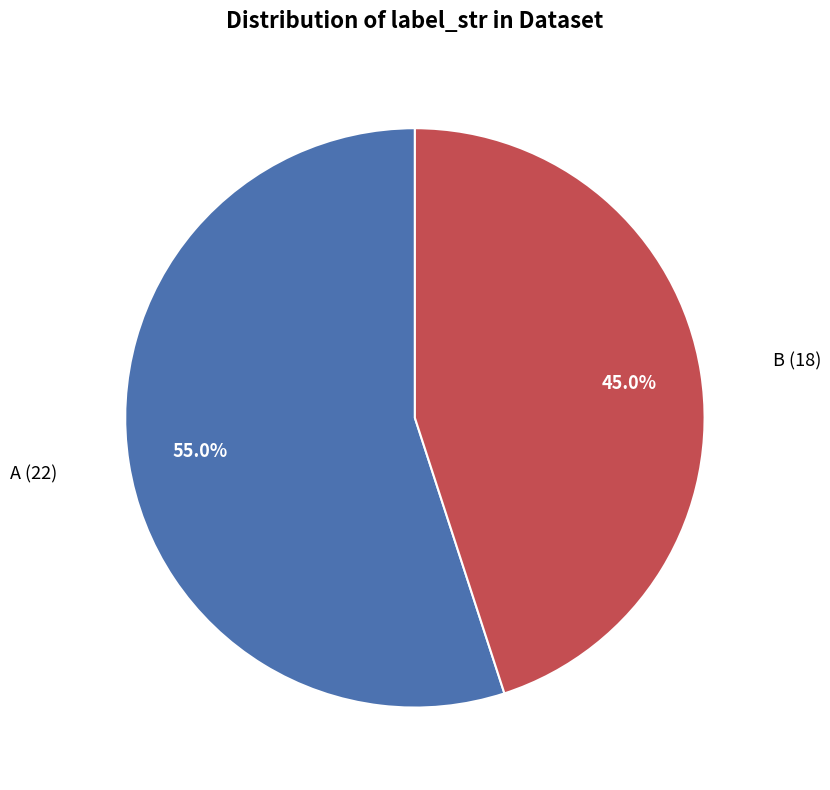

Is there a majority slice in this chart?

Yes